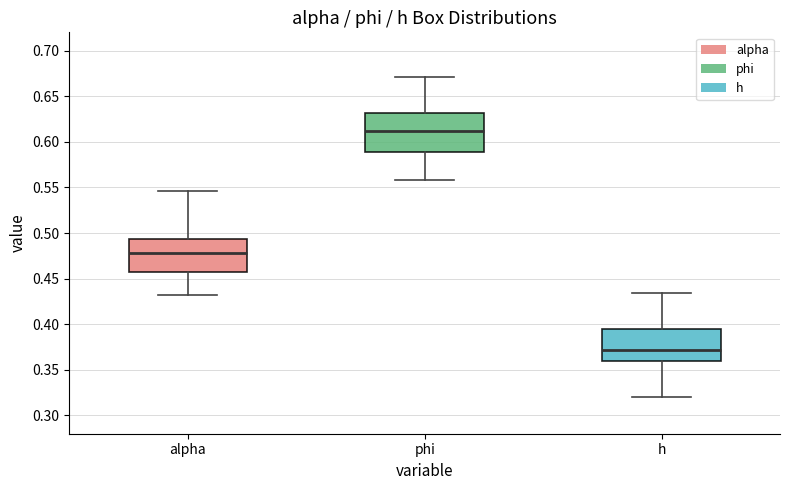

Where does the lower whisker of the box for phi end on the y-axis? The values are not printed on the chart, so give them approximately, as read against the axis.

0.560